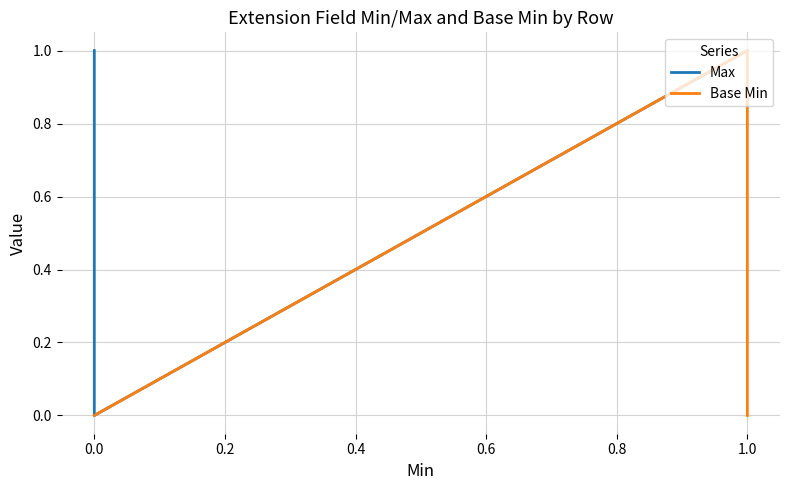

What is the label of the 2nd point from the right?

1.0